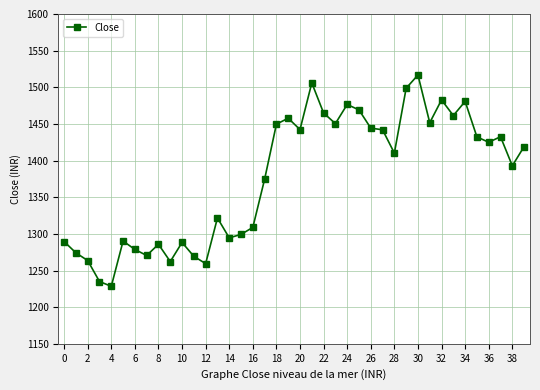

True or false: the data has more than 0 interior local peaks.

True